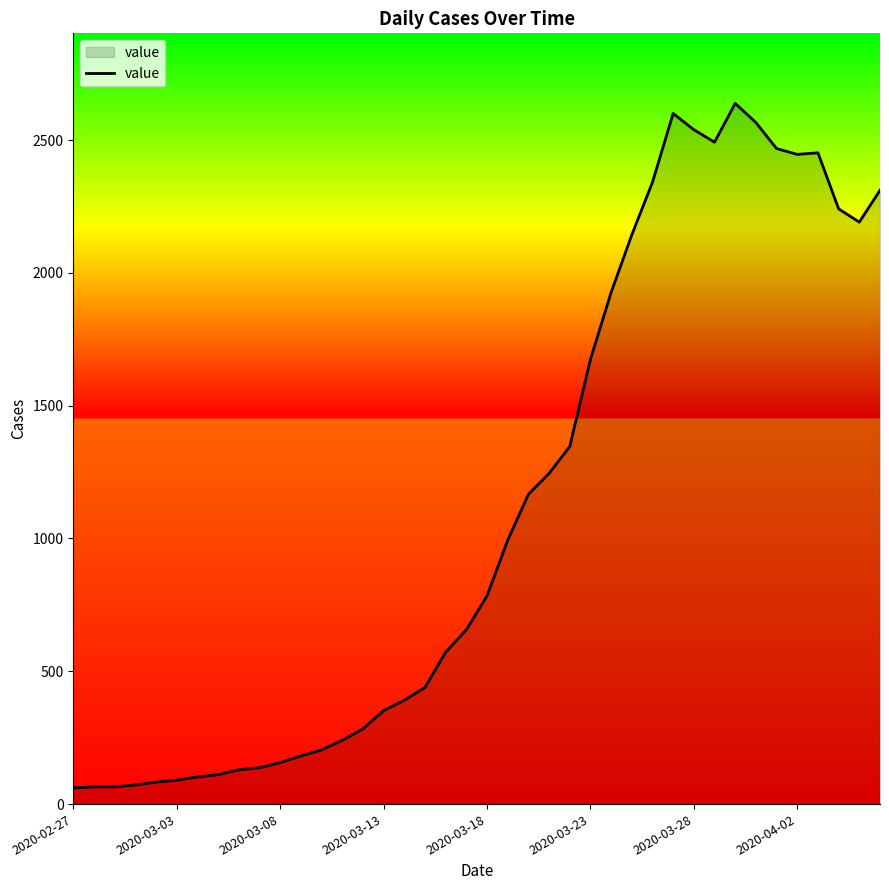

What is the smallest value displayed?

61